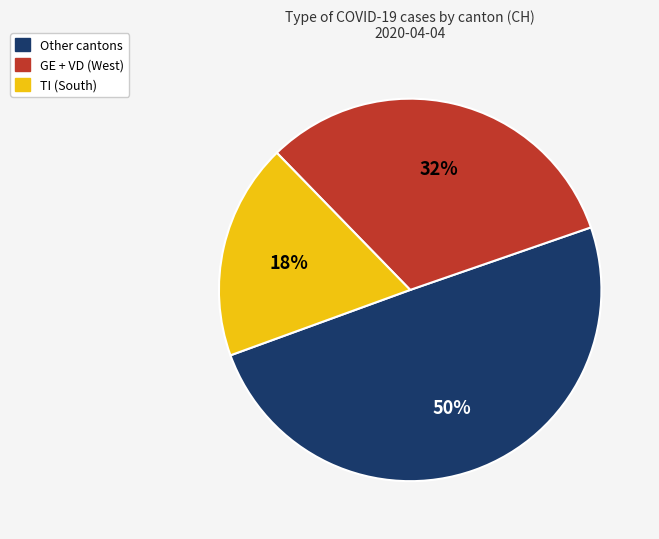

To the nearest percent, what is the average slice percentage?

33%